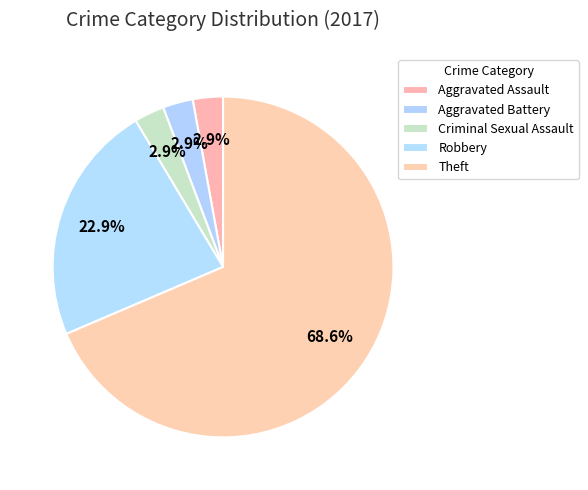

Is there a majority slice in this chart?

Yes